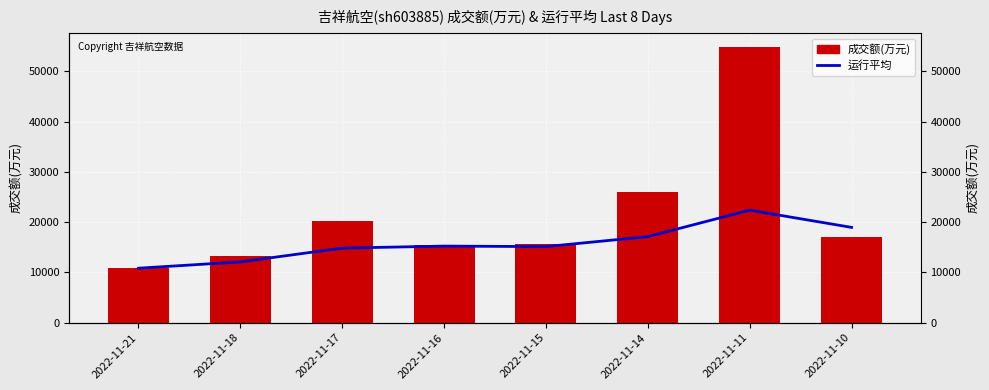

The value of 运行平均 at 2022-11-15 is 15146.8. True or false?

True